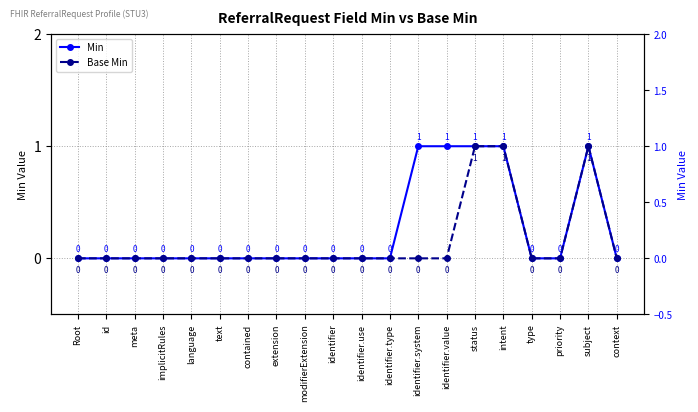

The Min series shows 0 at modifierExtension. True or false?

False